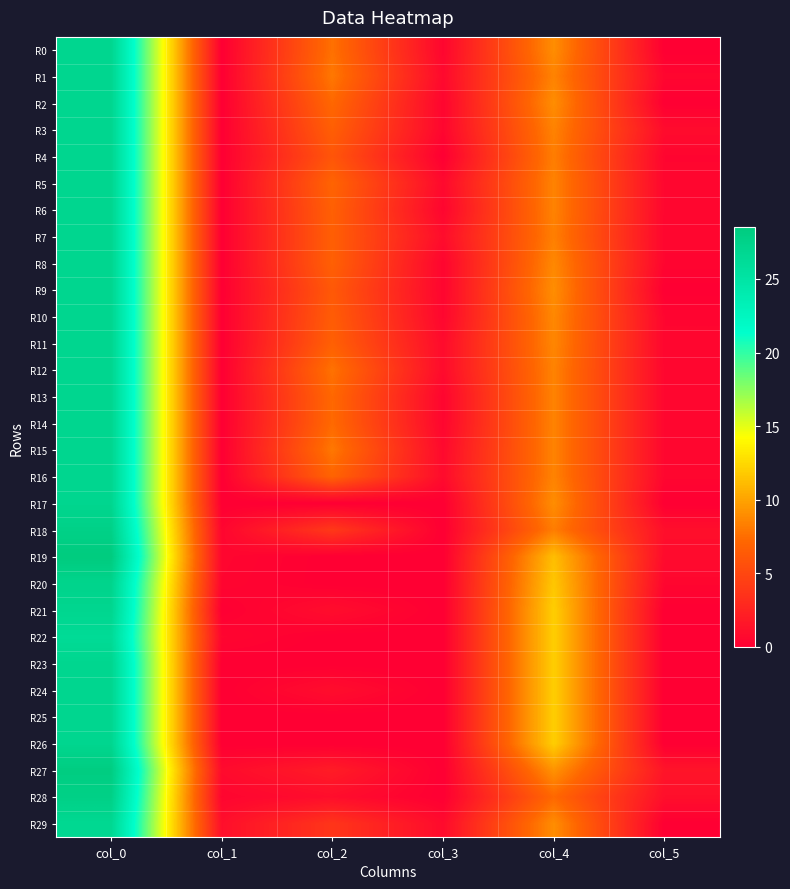

Which has a higher value, col_0 or col_1?

col_0